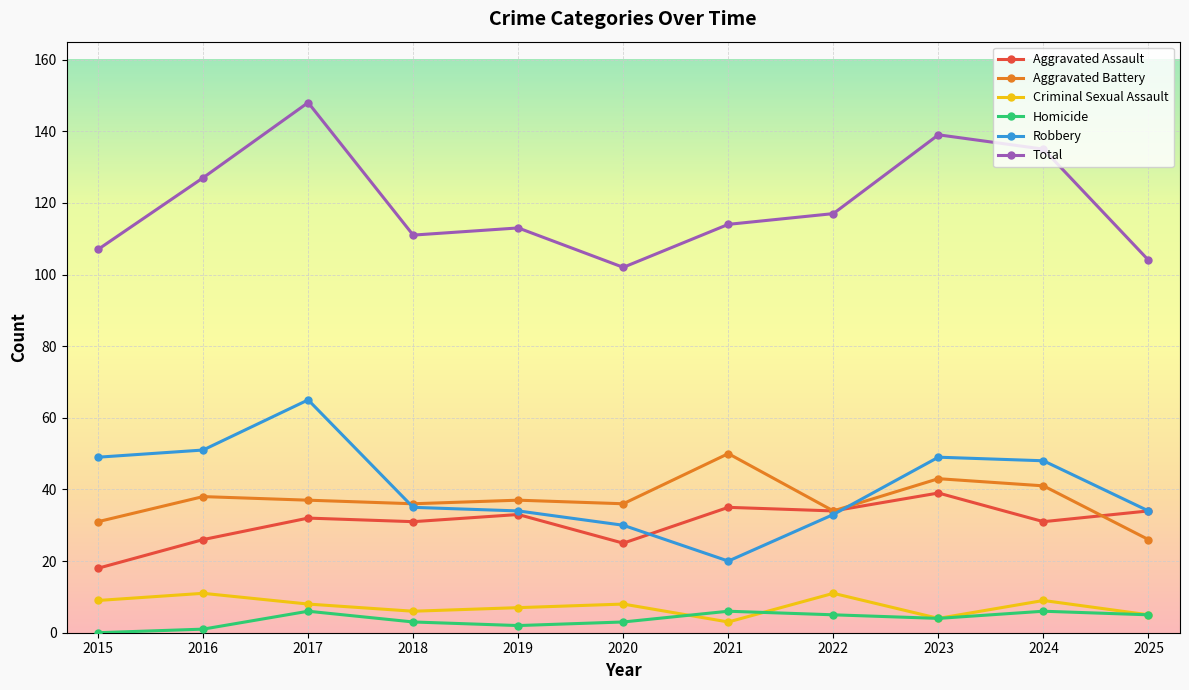

At which label does Robbery reach its minimum?

2021